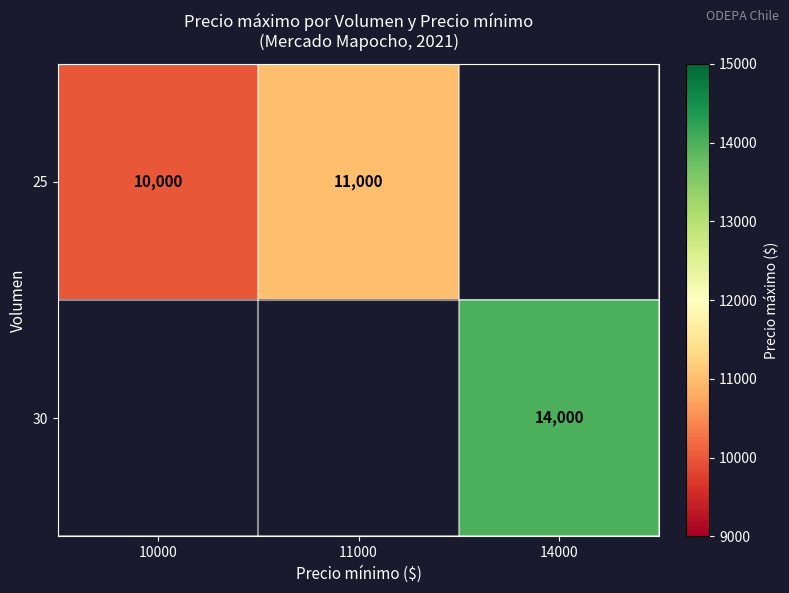

How many distinct data groups are displayed?

2